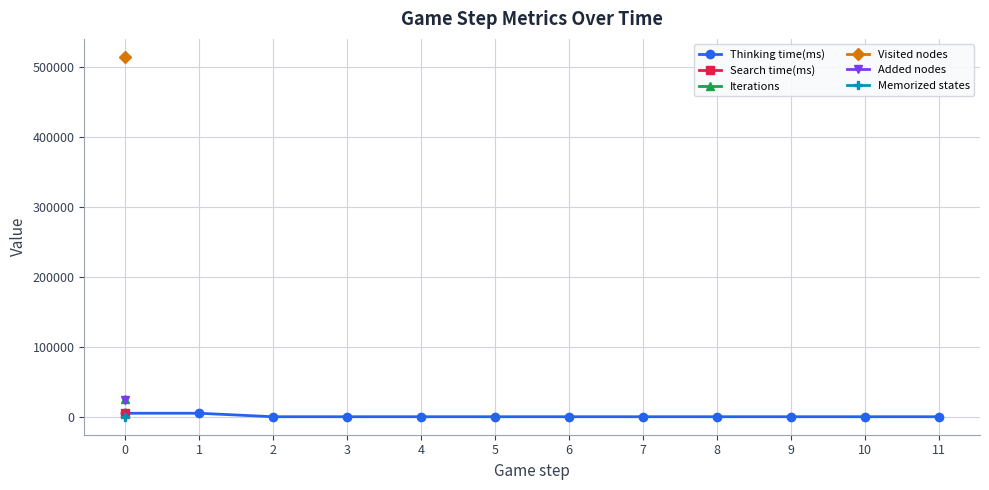

Which series has the widest spread of values?

Thinking time(ms)